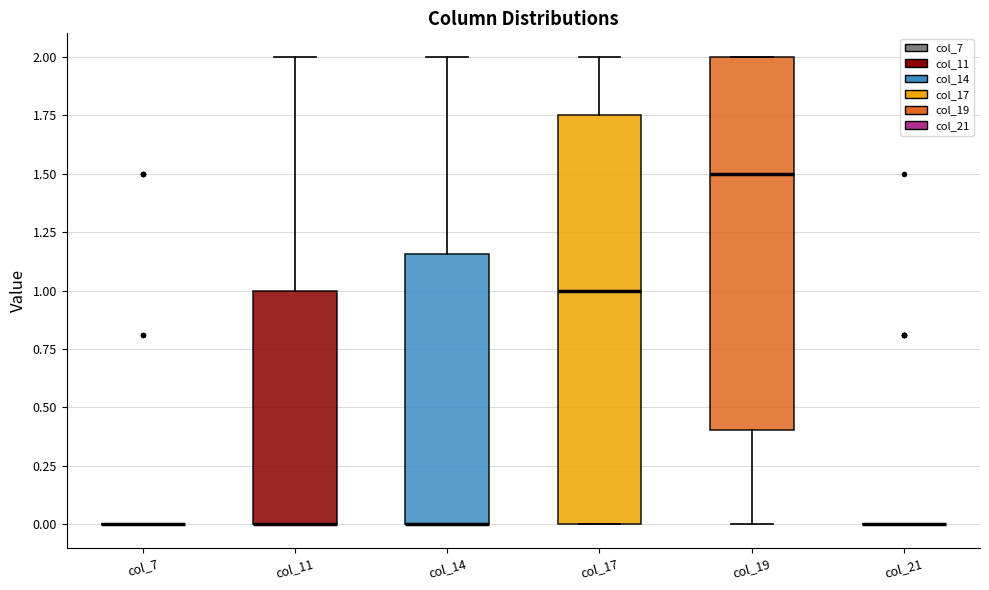

Where does the lower whisker of the box for col_19 end on the y-axis? The values are not printed on the chart, so give them approximately, as read against the axis.

0.00